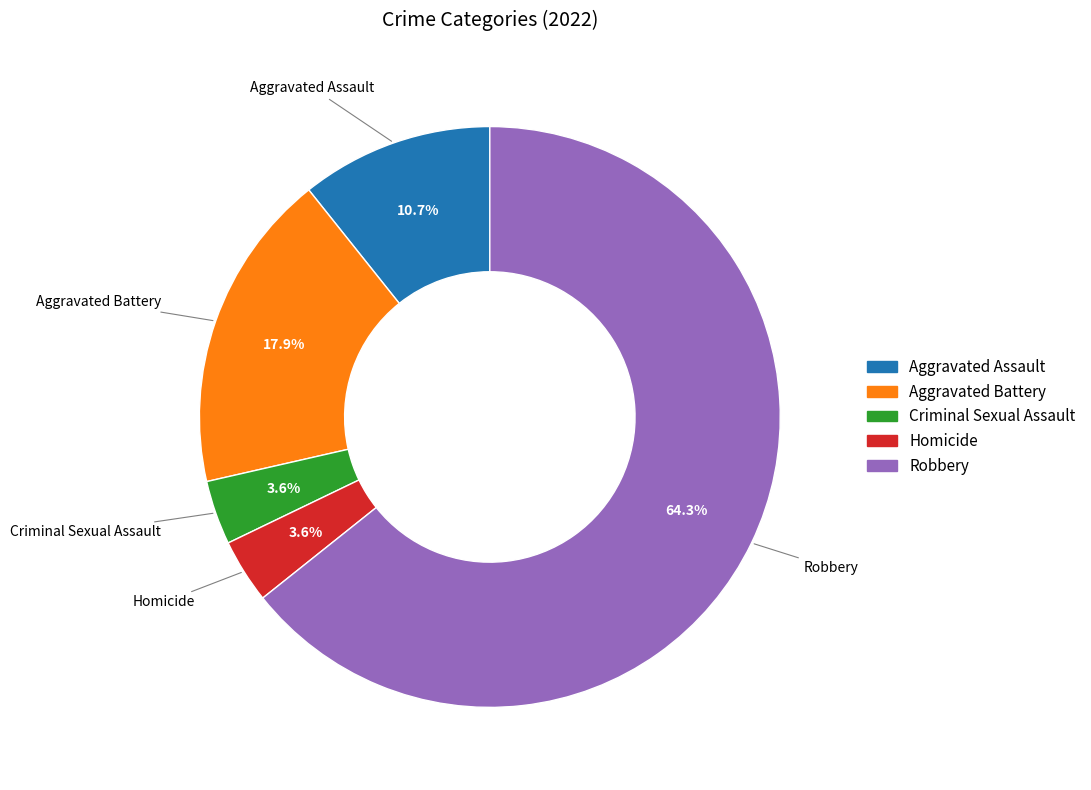

To the nearest percent, what portion does Robbery represent?

64%